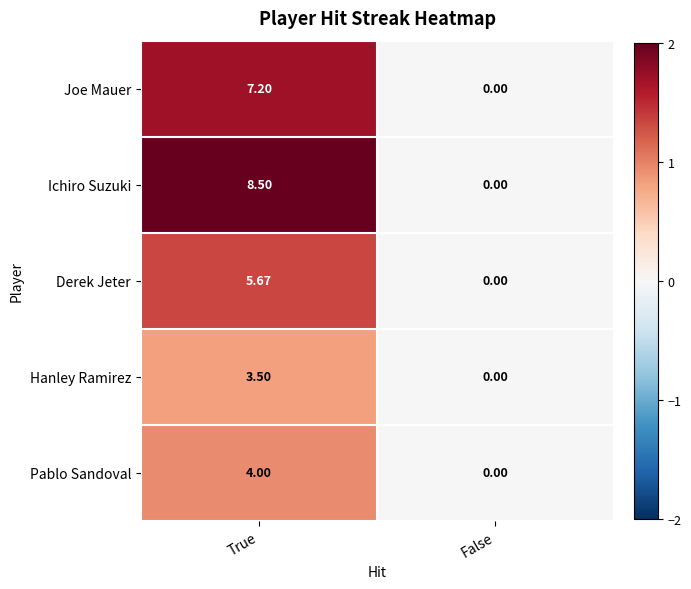

List the series in order of their peak value, highest first.

Ichiro Suzuki, Joe Mauer, Derek Jeter, Pablo Sandoval, Hanley Ramirez